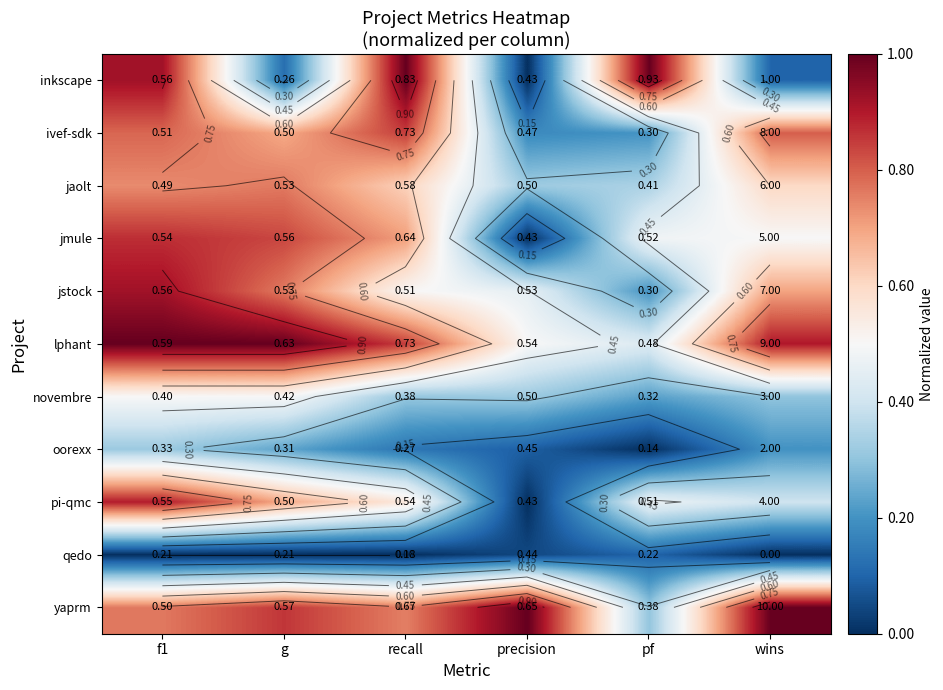

What is the approximate value of inkscape at wins?

0.1